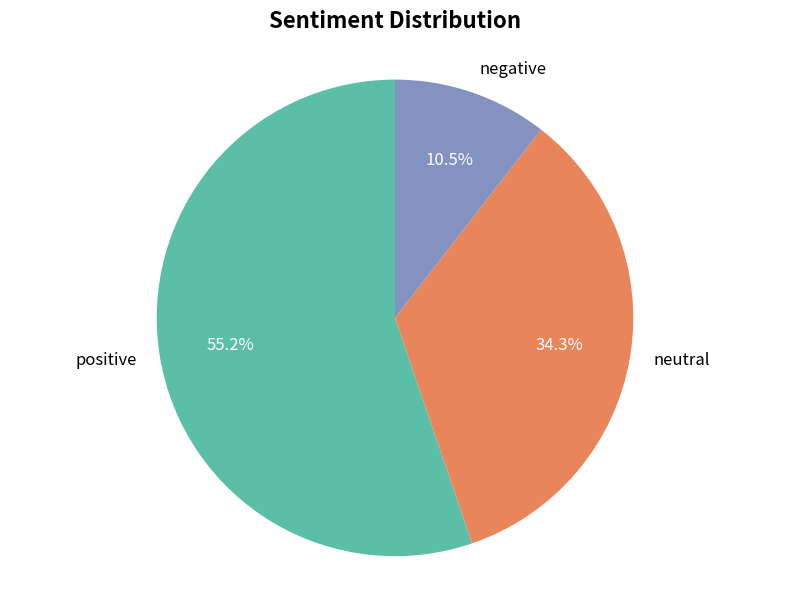

Rank the categories by value from highest to lowest.

positive, neutral, negative